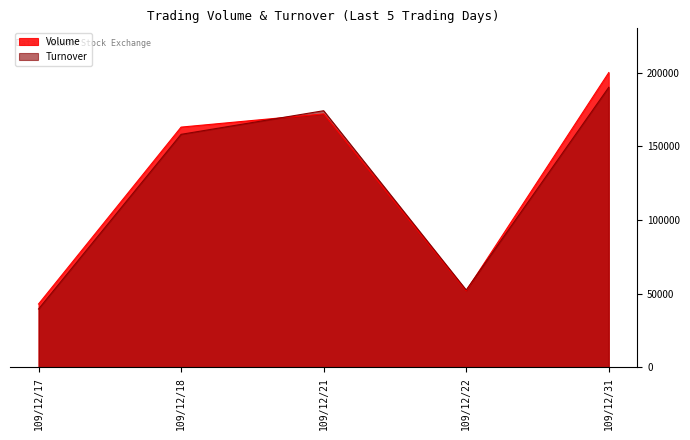

What is the difference between the maximum and minimum values in the Turnover series?

150390